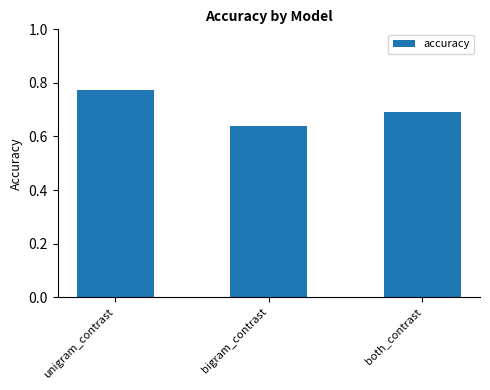

At which category does the chart reach its peak across all series?

unigram_contrast